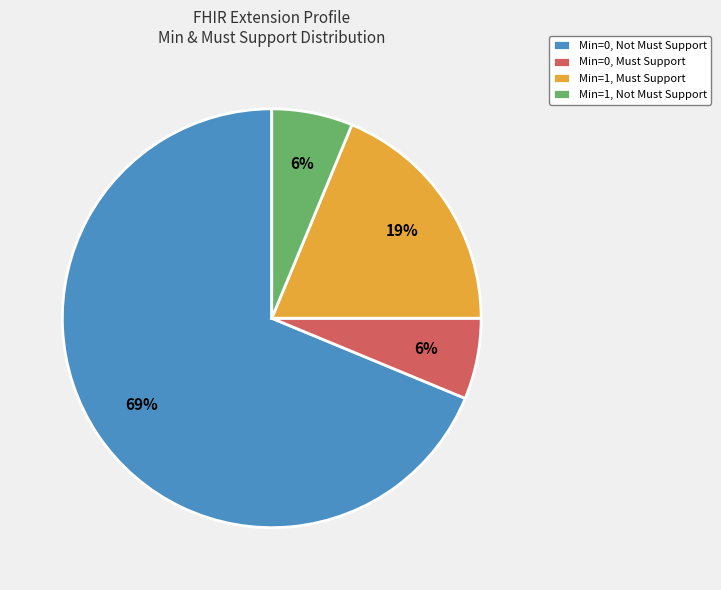

Does Min=1, Not Must Support account for over 50% of the chart?

No